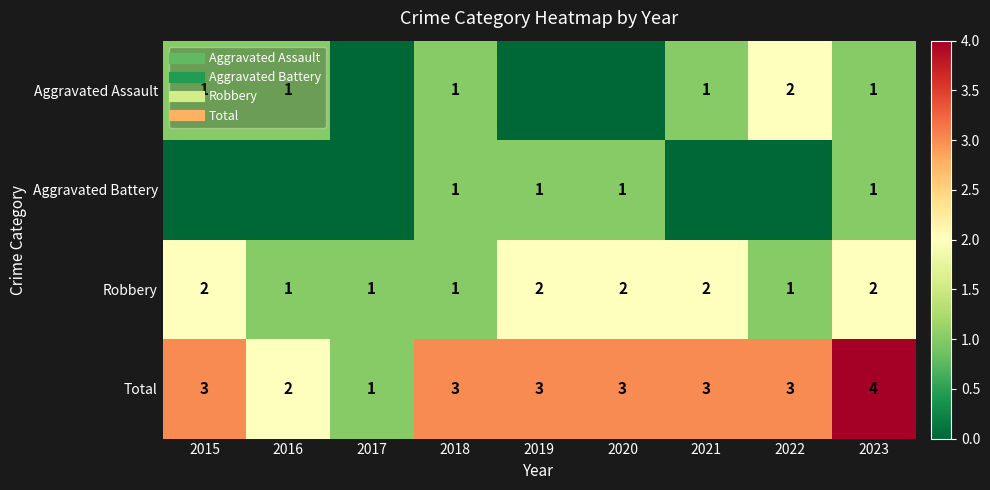

Which has a higher value, 2019 or 2018?

2018